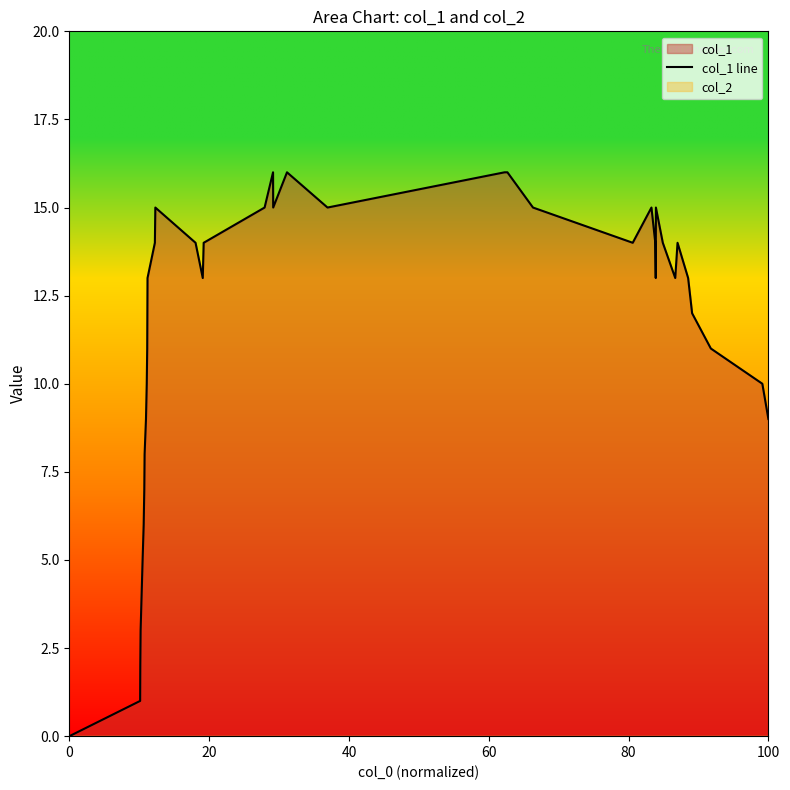

True or false: there are more than 1 points higher than both neighbors.

True